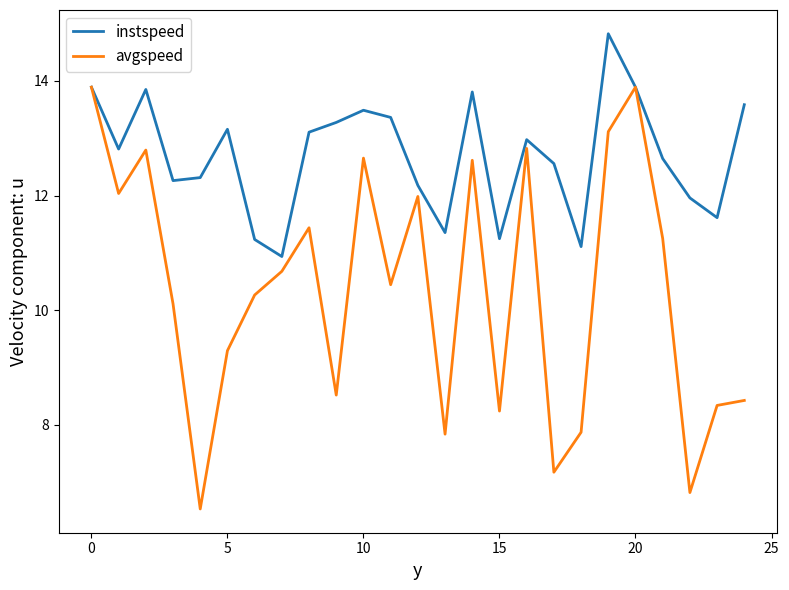

True or false: instspeed has more than 0 points higher than both neighbors.

True